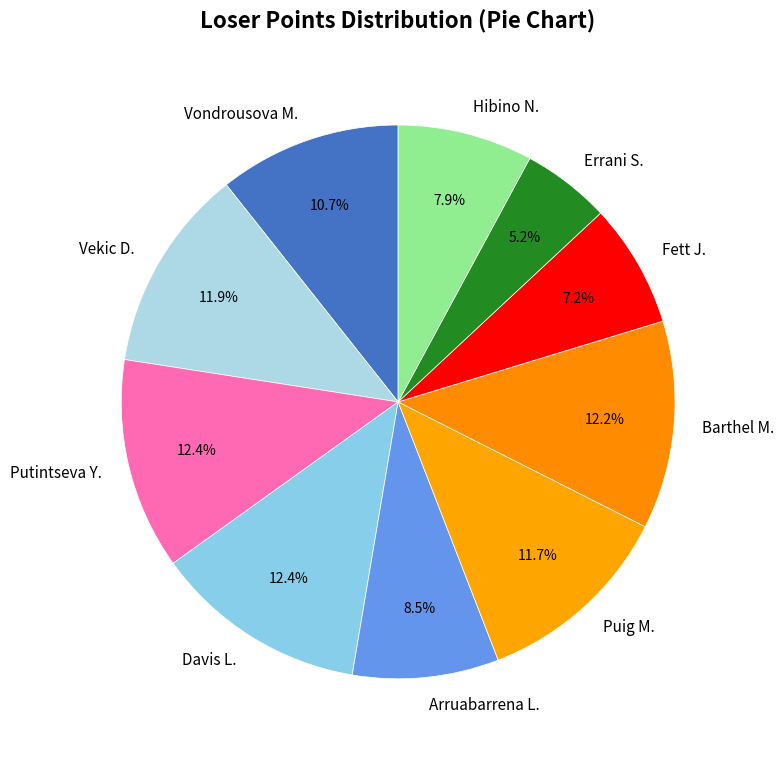

To the nearest percent, what is the difference between the largest and smallest slice percentages?

7%